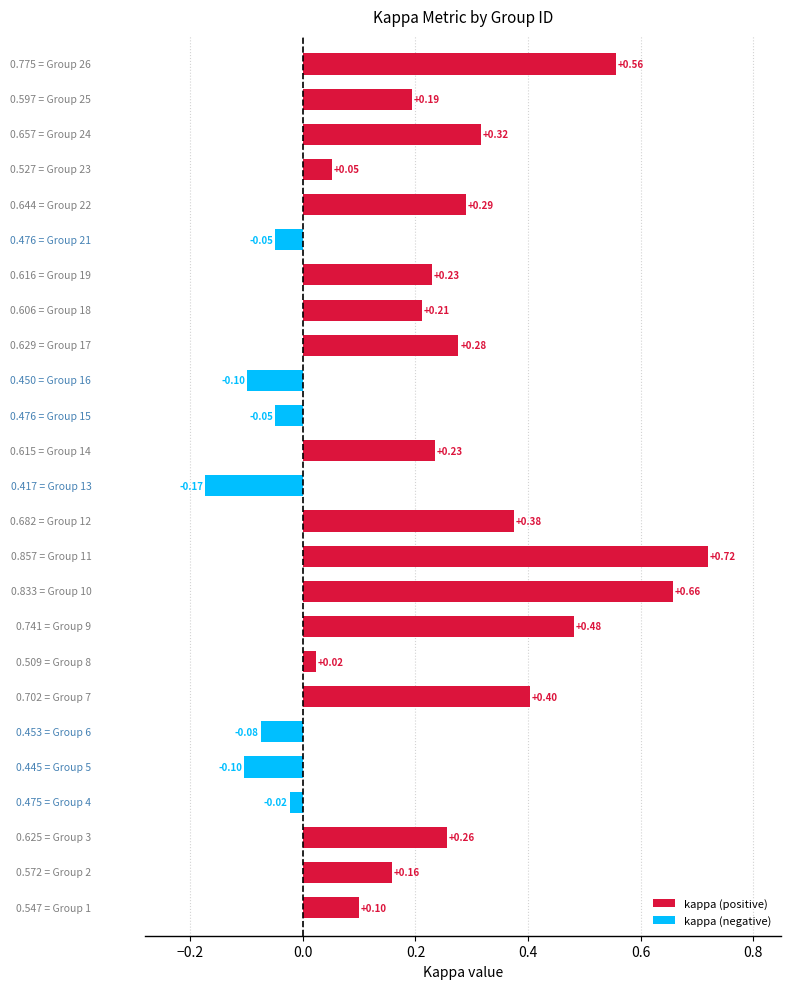

How many categories are shown in the chart?

25